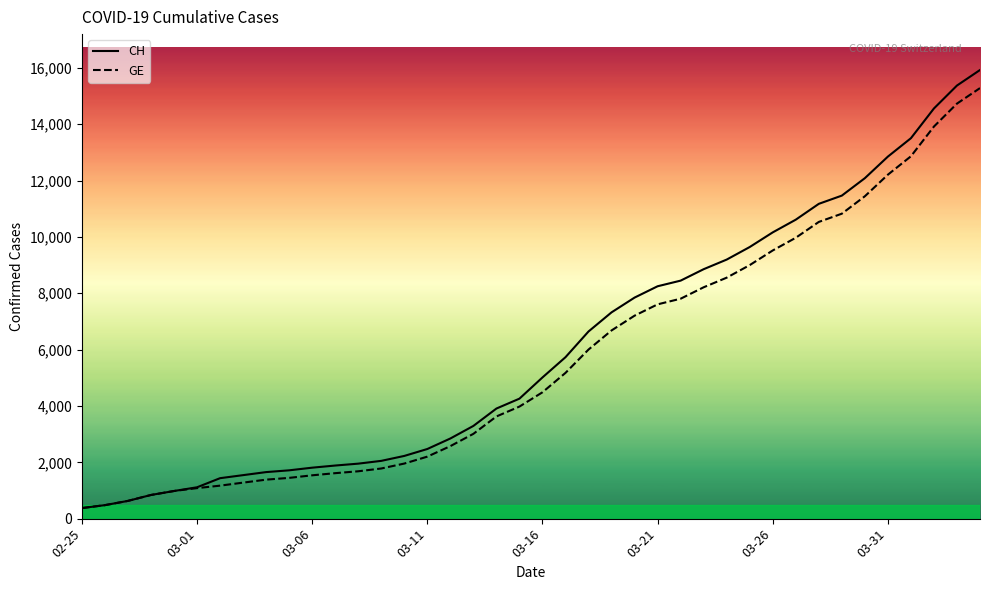

What is the minimum value shown in the chart?

375